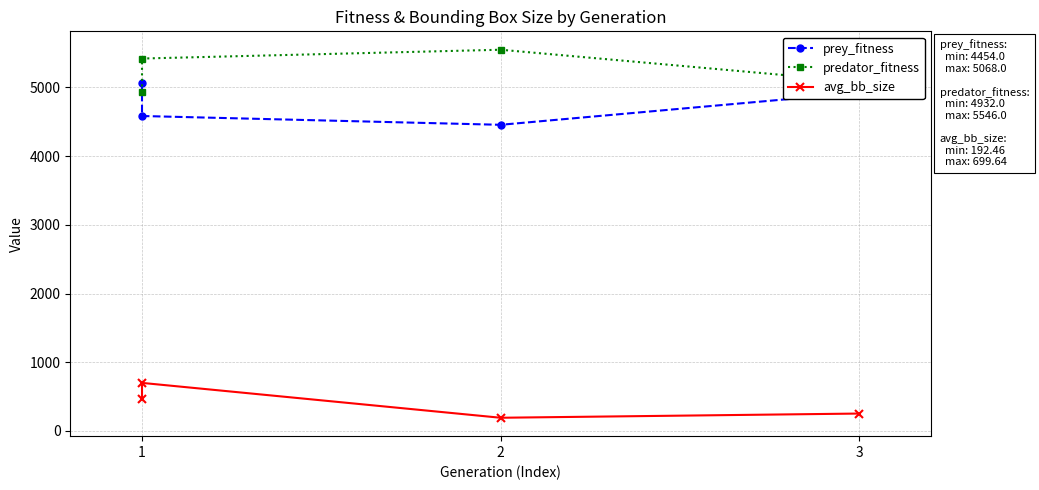

True or false: avg_bb_size and predator_fitness cross at least once.

False